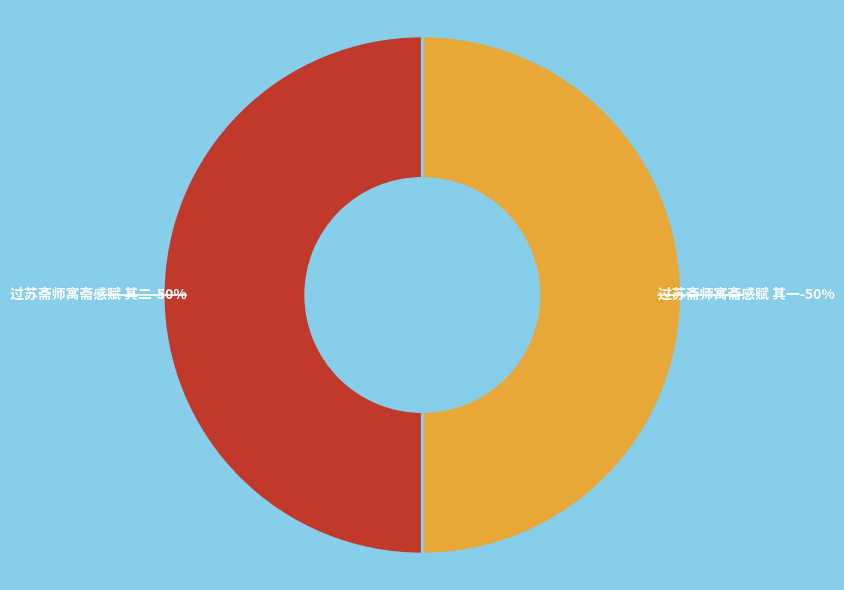

Rank the categories by value from highest to lowest.

过苏斋师寓斋感赋 其二, 过苏斋师寓斋感赋 其一